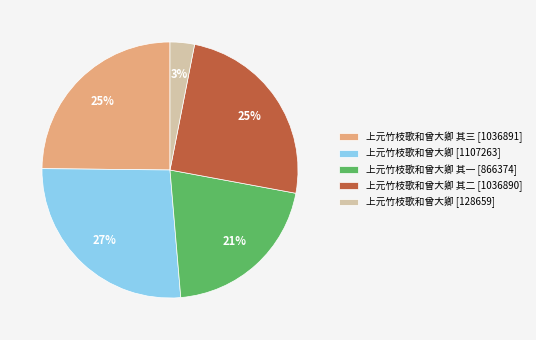

Which has a higher value, 上元竹枝歌和曾大卿 其二 [1036890] or 上元竹枝歌和曾大卿 [128659]?

上元竹枝歌和曾大卿 其二 [1036890]